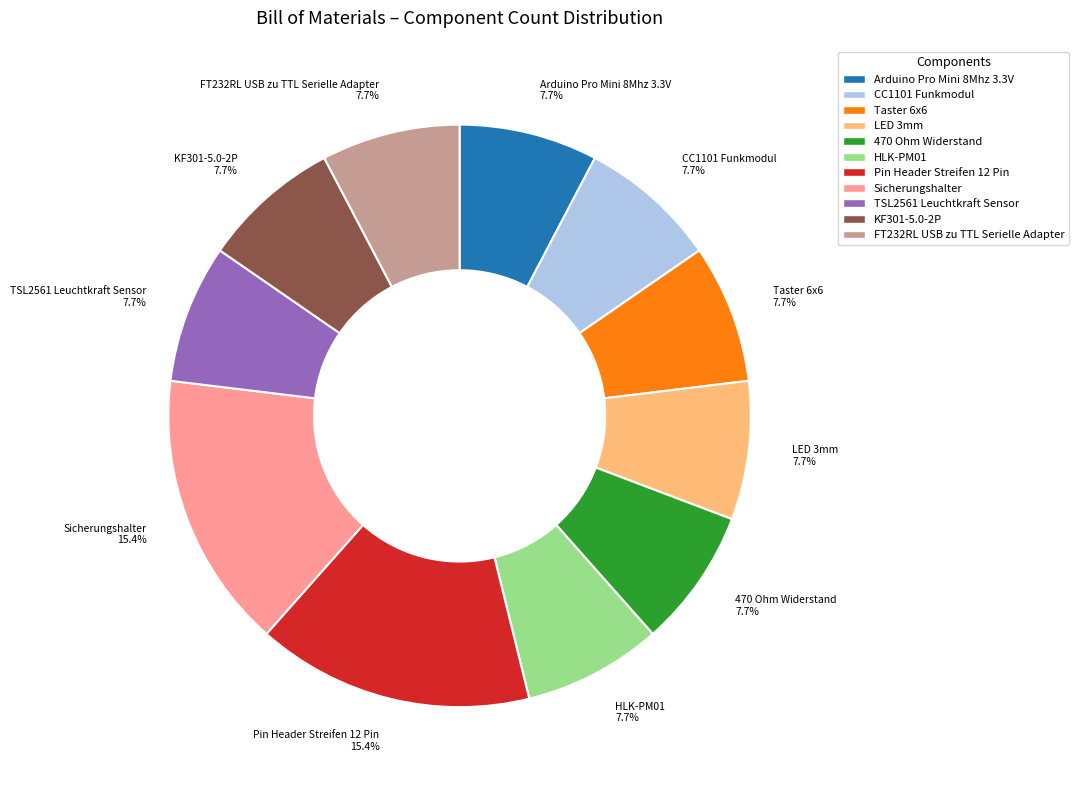

Combined, do LED 3mm and CC1101 Funkmodul account for over 50%?

No